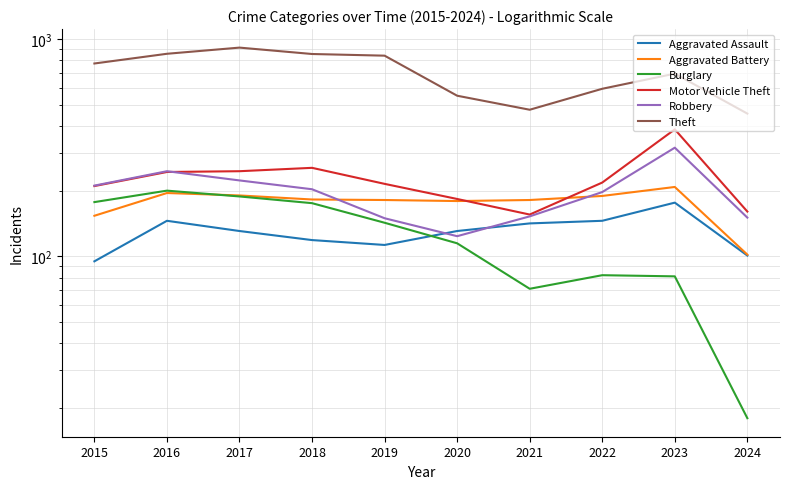

Rank the categories by Burglary value from highest to lowest.

2016, 2017, 2015, 2018, 2019, 2020, 2022, 2023, 2021, 2024